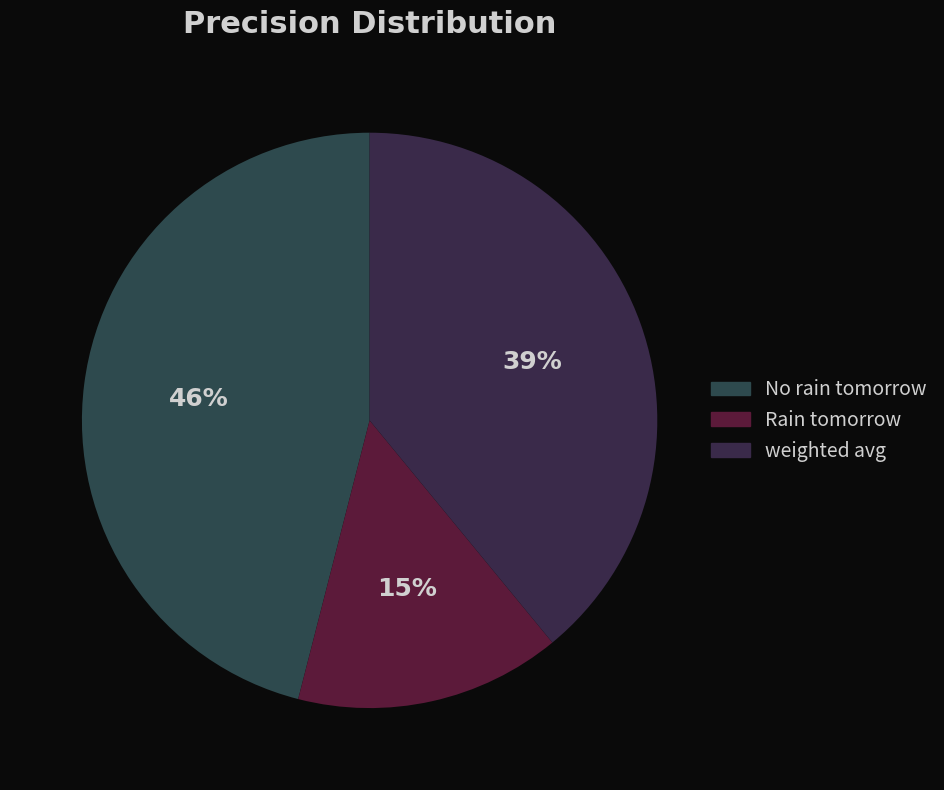

How many slices are in this pie chart?

3